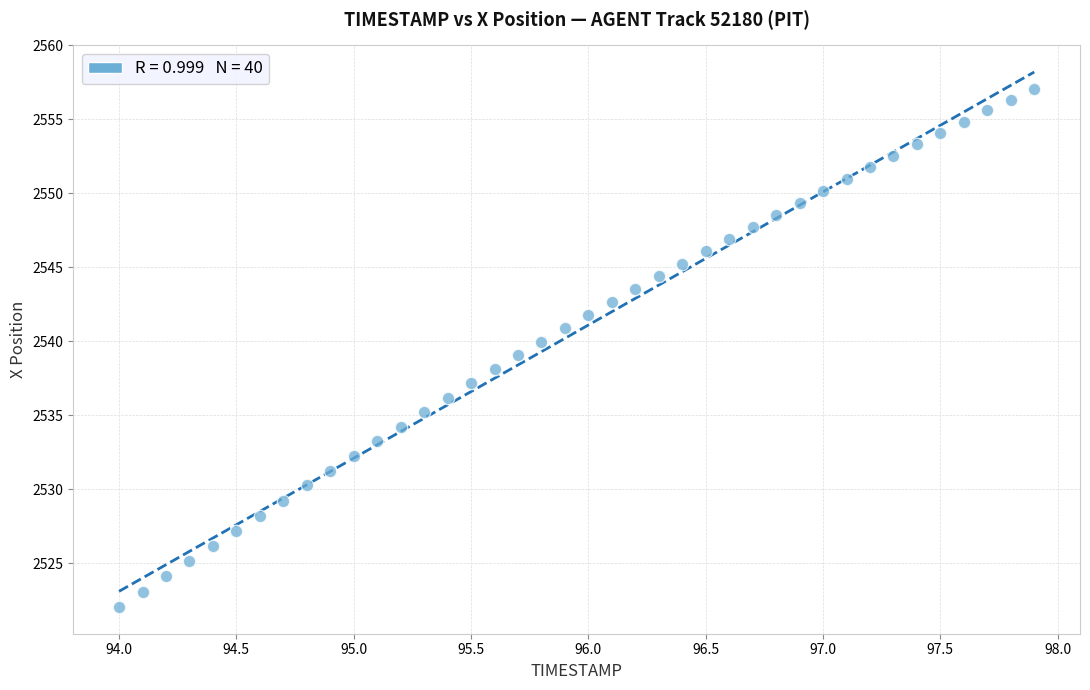

What is the range of X values (max minus min)?

3.9